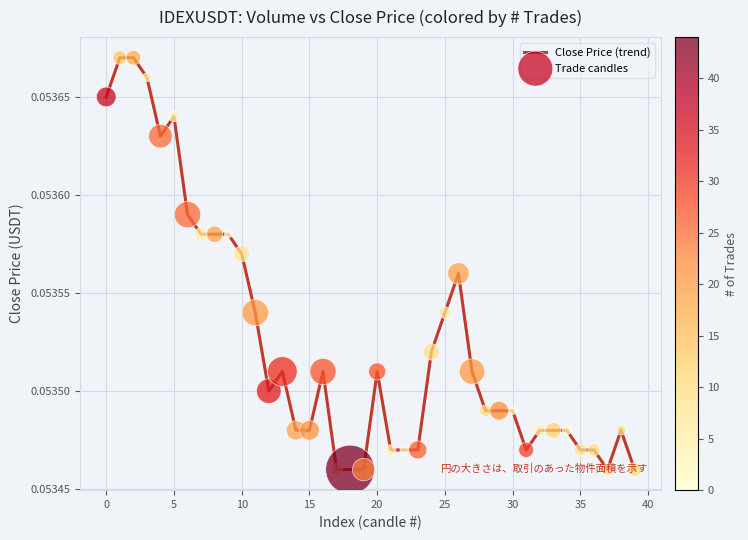

How many lines are shown in the chart?

1